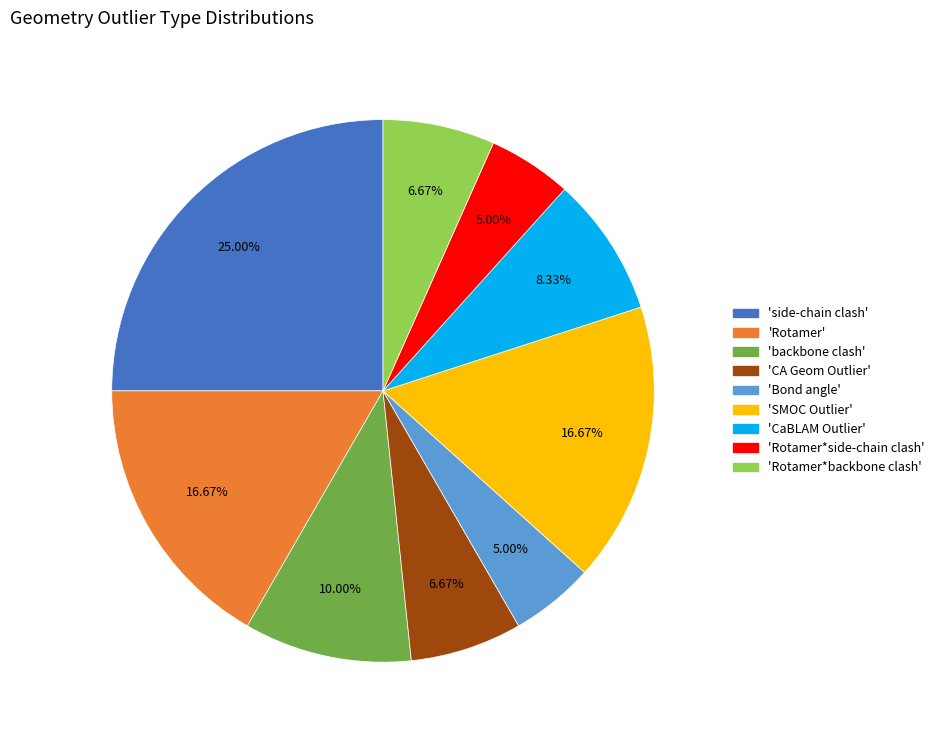

Does any single category account for the majority?

No